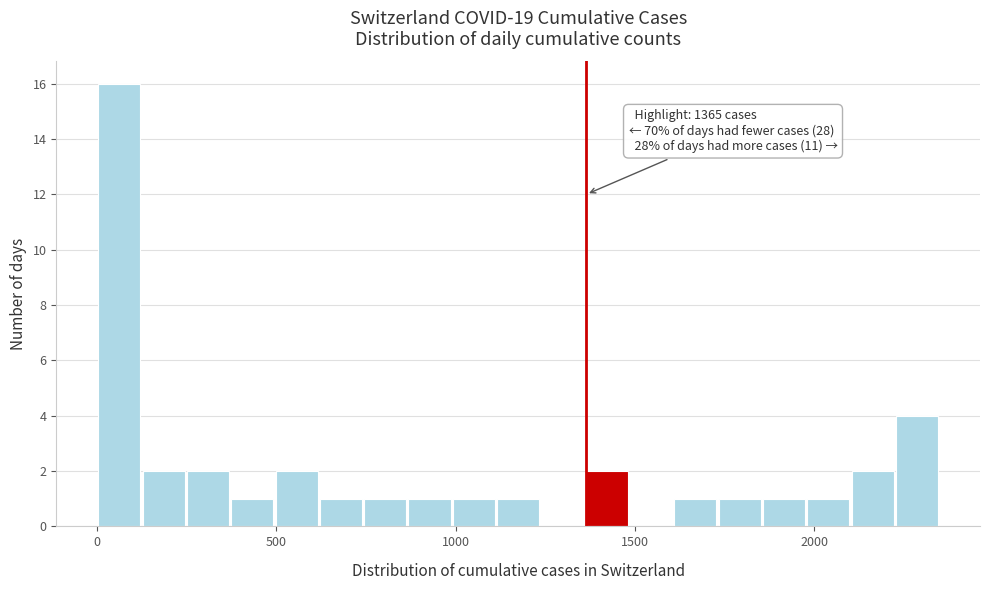

Around what value on the x-axis is the tallest bar? Give the approximate position of its centre, as read against the axis.

50